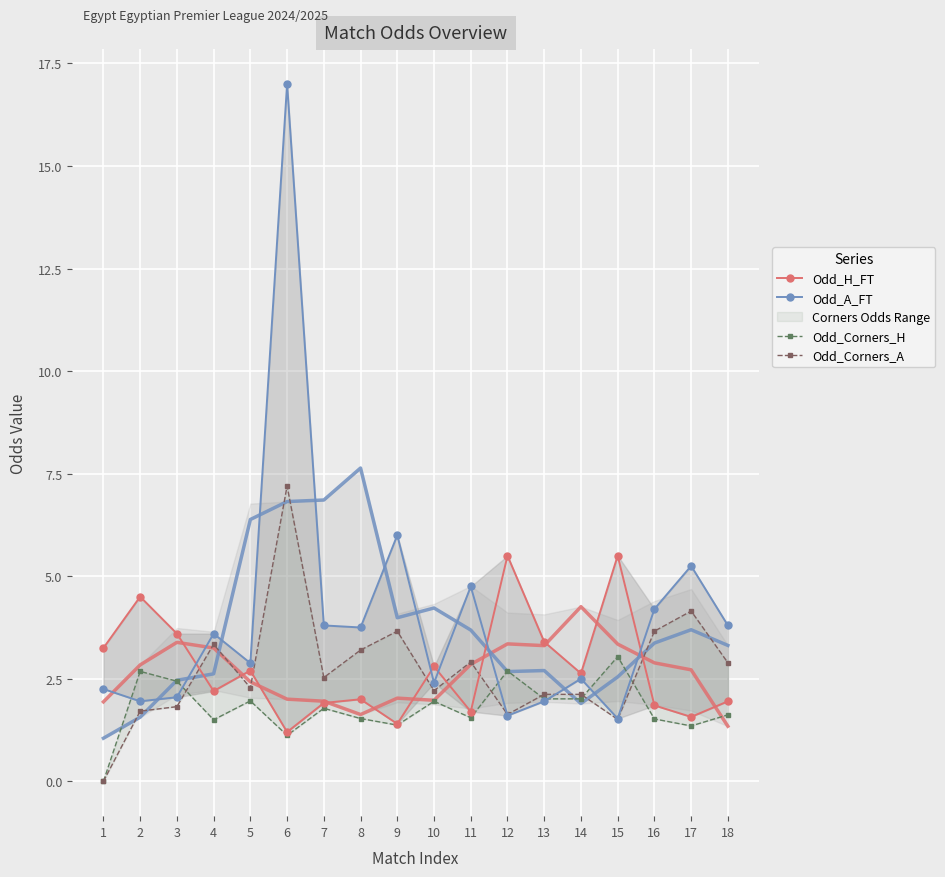

Which label corresponds to the largest value in the chart?

6